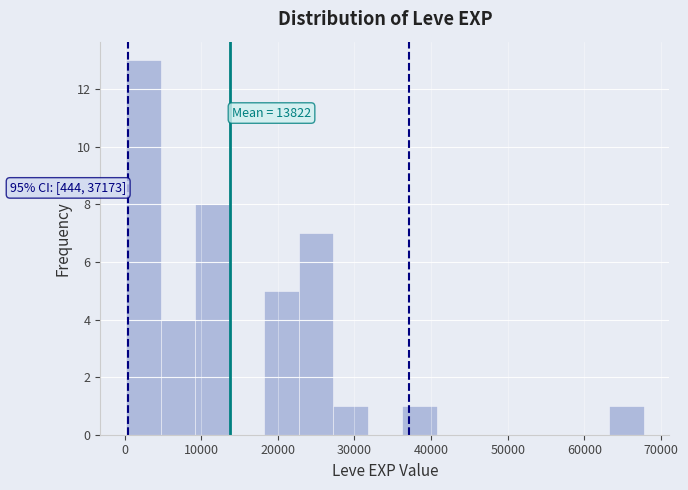

Over which range of the x-axis is the bar tallest?

0 to 5000